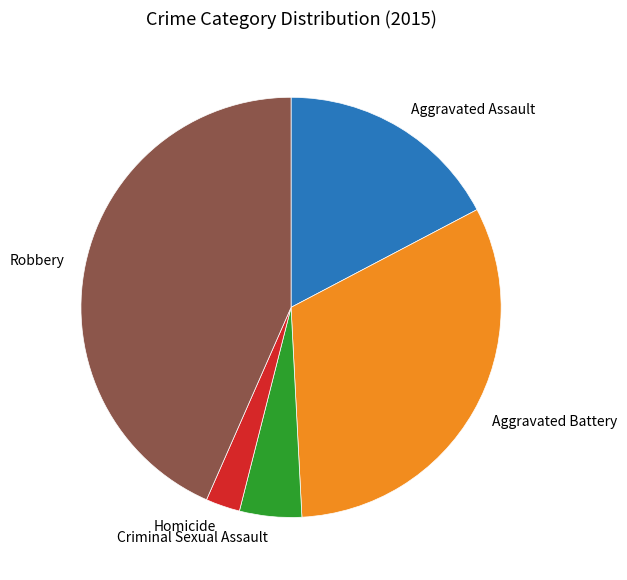

Rank the categories by value from highest to lowest.

Robbery, Aggravated Battery, Aggravated Assault, Criminal Sexual Assault, Homicide